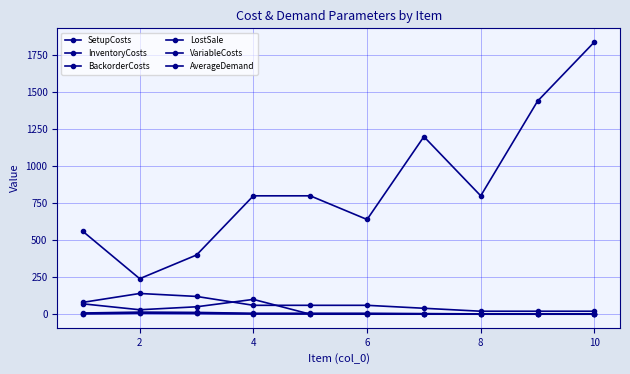

Does the chart have visible grid lines?

Yes